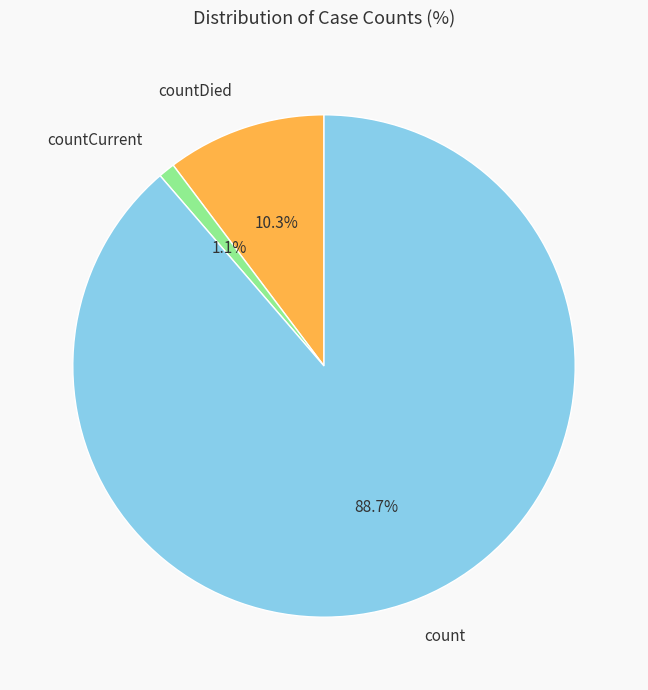

How many slices are in this pie chart?

3